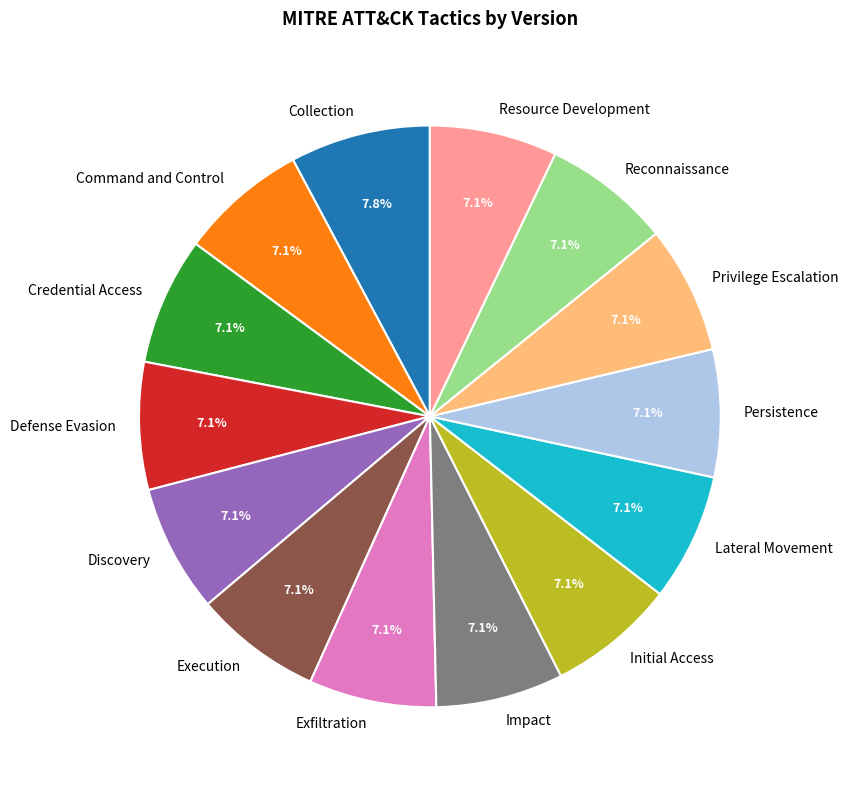

Is there any slice that represents more than half of the pie?

No